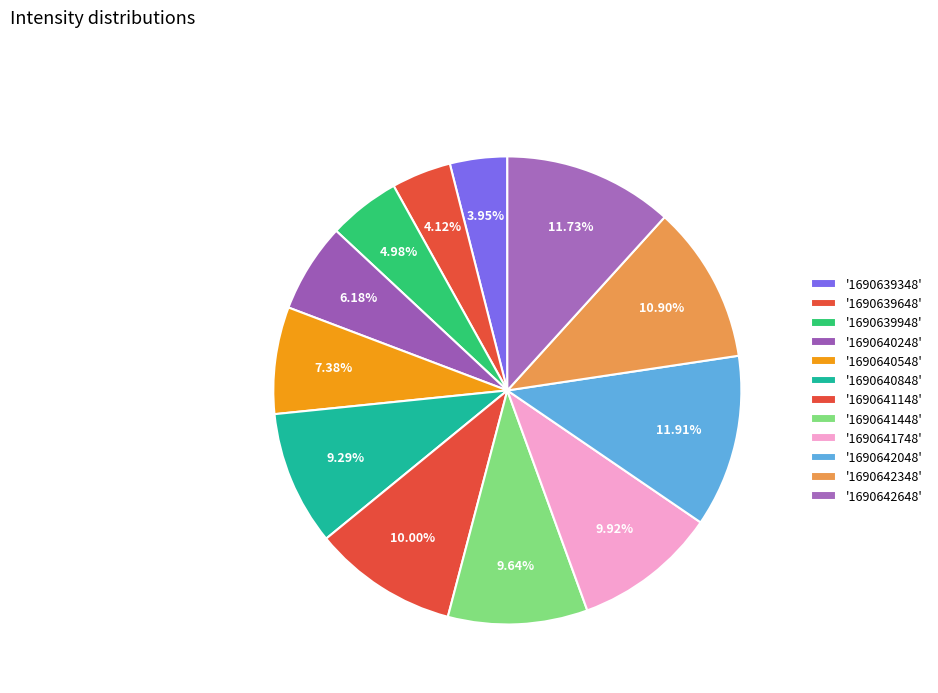

Count the number of slices in the pie.

12